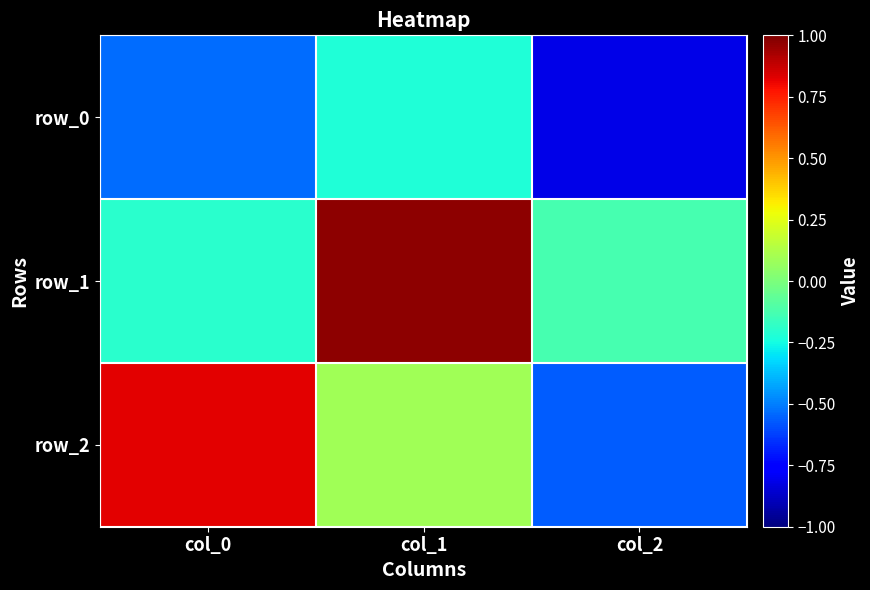

How many values in the row_2 series are below 0?

1